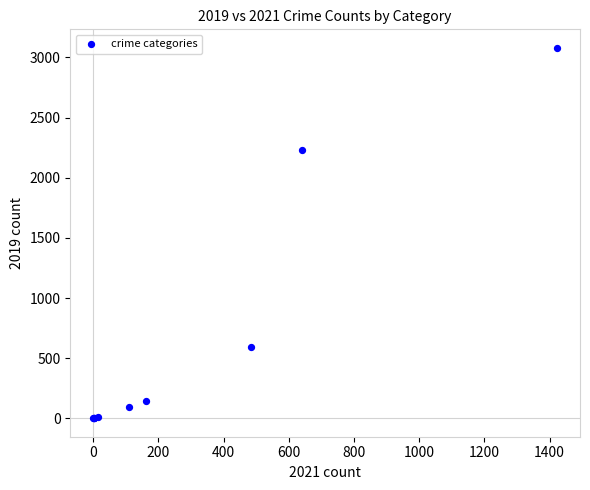

What Y value in the scatter plot is closest to 1540?

2230